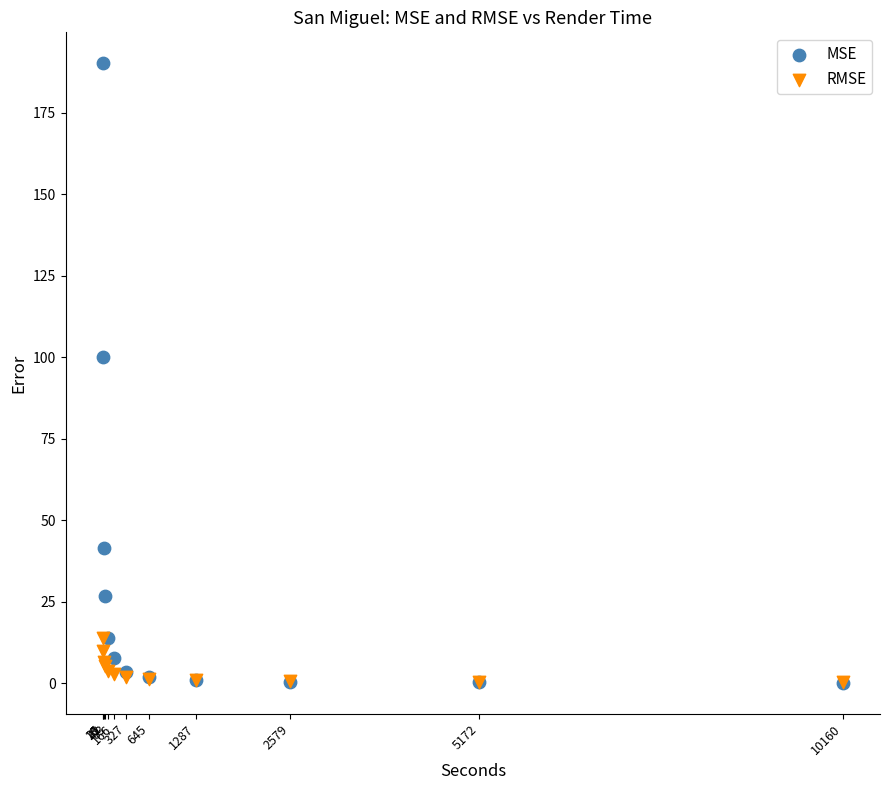

In the MSE series, what Y value is closest to 95?

100.1